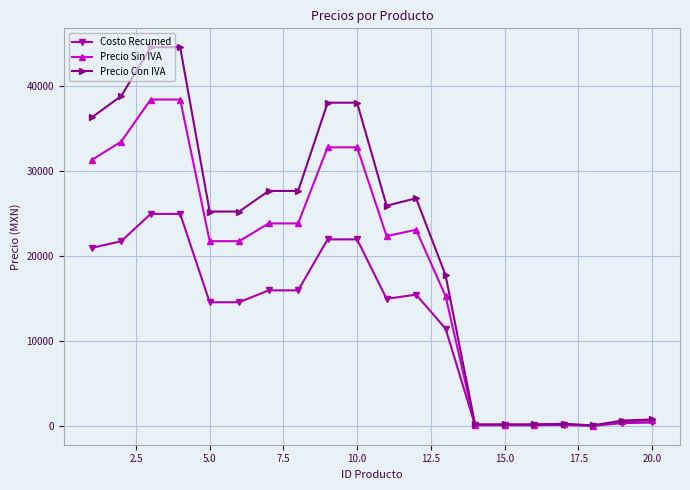

What is the value of the Precio Con IVA point at the 1st from the left?

36358.2